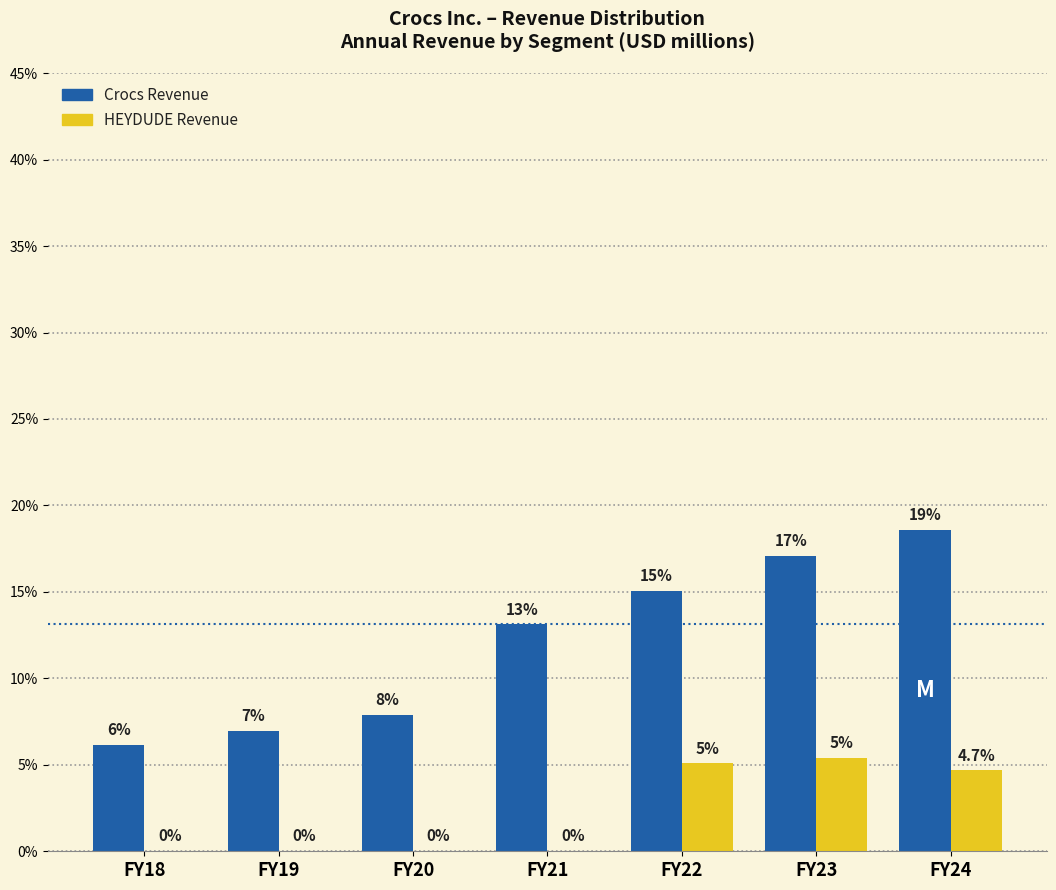

True or false: Crocs Revenue has a value of 11.8 at FY19.

False